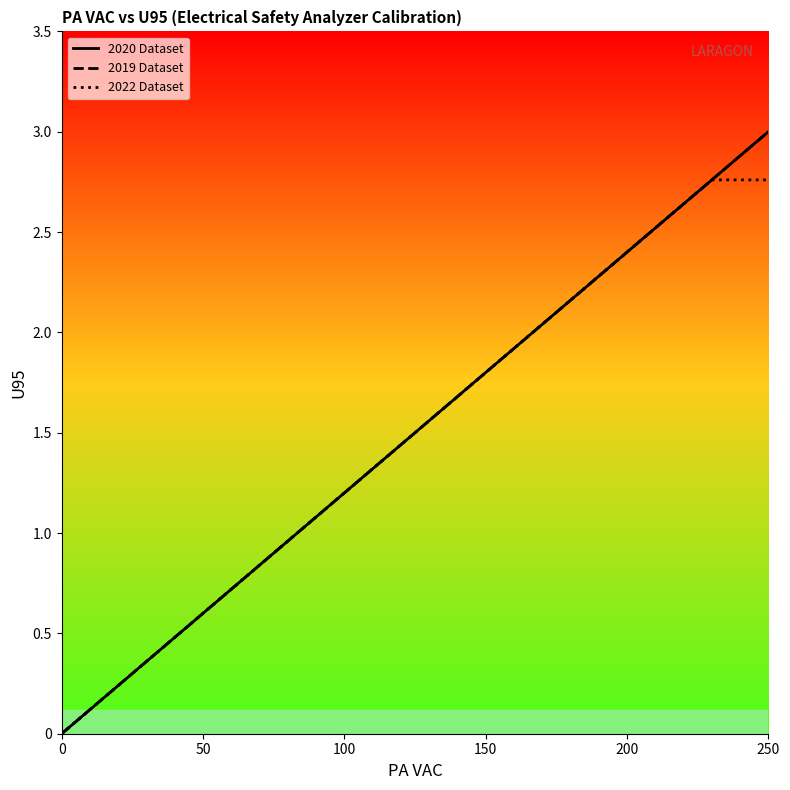

At which category does the chart reach its peak across all series?

250